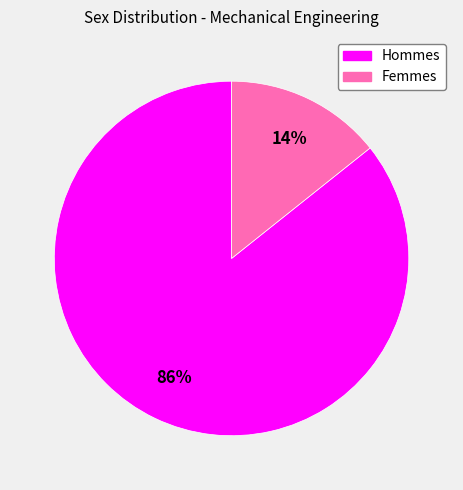

To the nearest percent, what is the average slice percentage?

50%